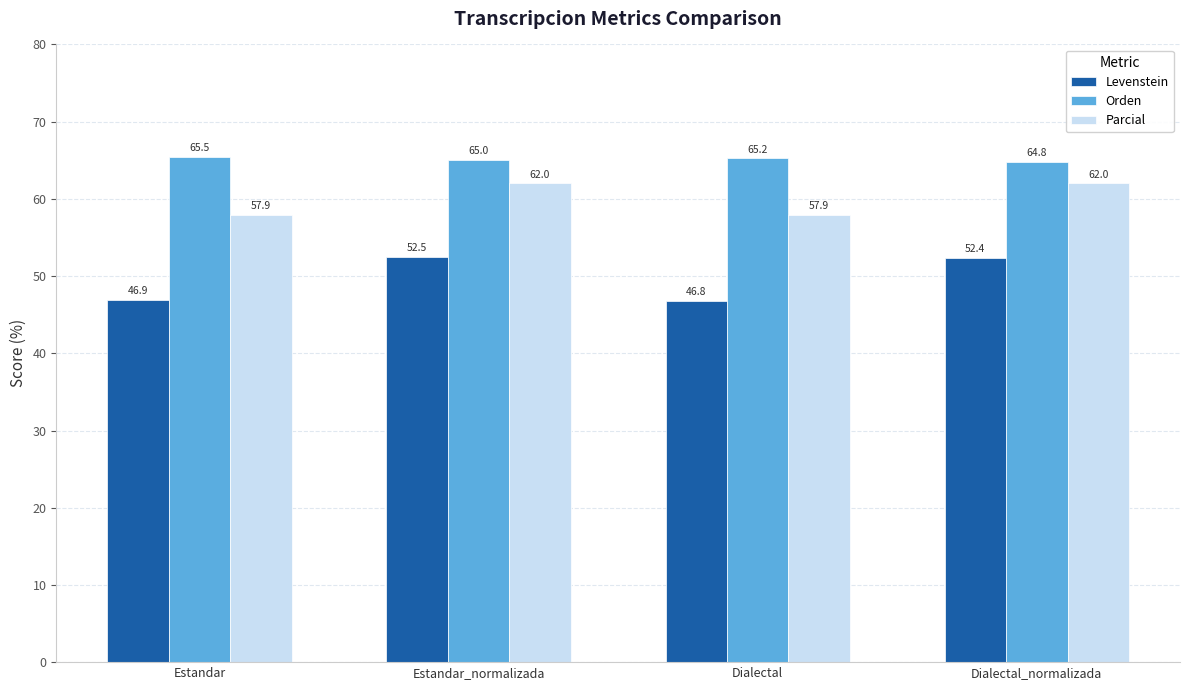

Which series has the largest range (max minus min)?

Levenstein